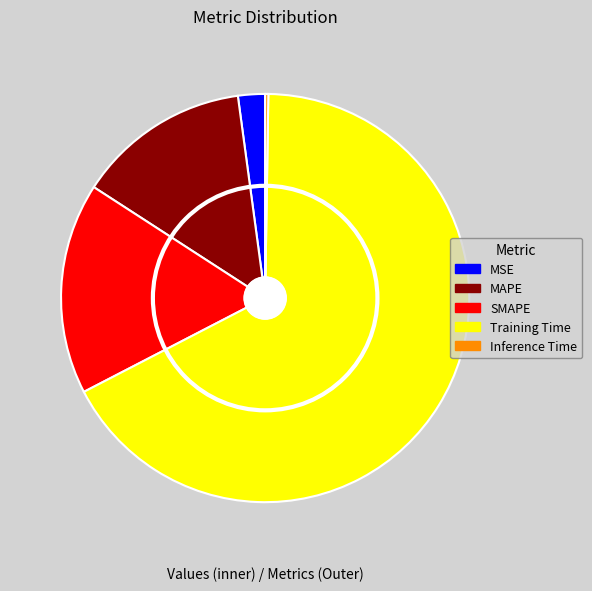

What is the smallest slice in the pie chart?

Inference Time